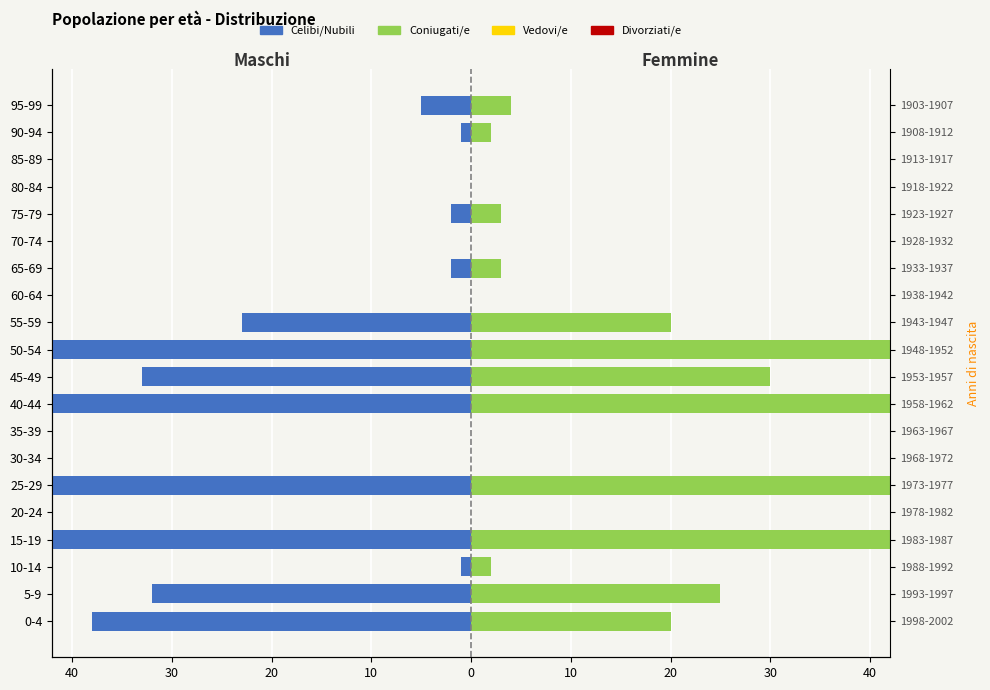

Is the value of Coniugati/e at 20-24 greater than the value of Celibi/Nubili at 10-14?

Yes